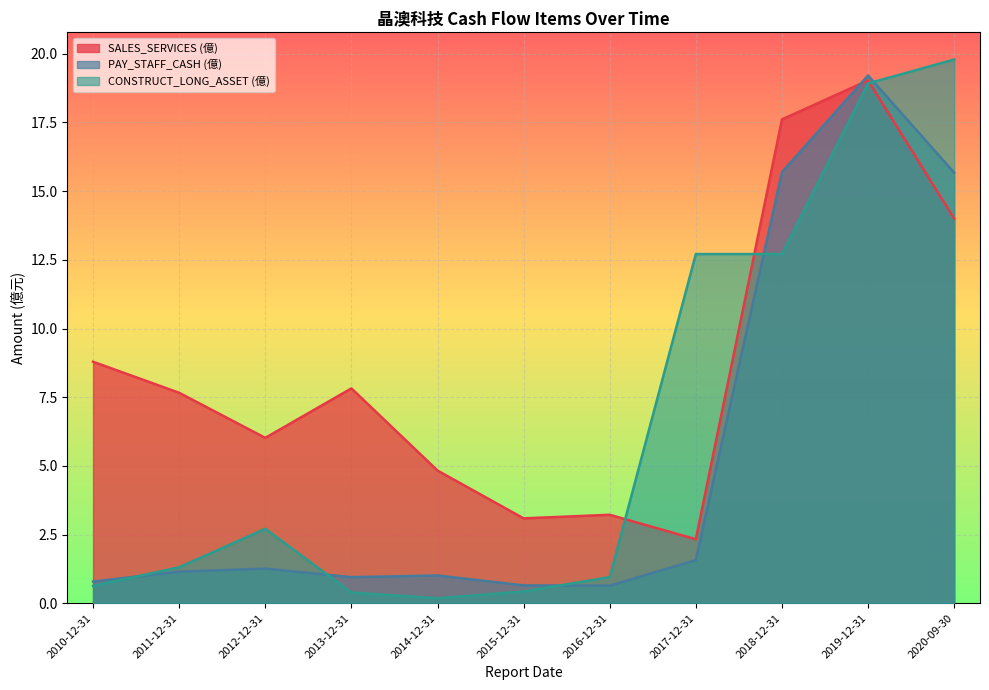

Reading left to right, what are all the values shown in this chart?

SALES_SERVICES (億): 2010-12-31=8.8	2011-12-31=7.7	2012-12-31=6.0	2013-12-31=7.8	2014-12-31=4.8	2015-12-31=3.1	2016-12-31=3.2	2017-12-31=2.3	2018-12-31=17.6	2019-12-31=19.0	2020-09-30=14.0
PAY_STAFF_CASH (億): 2010-12-31=0.8	2011-12-31=1.1	2012-12-31=1.3	2013-12-31=0.9	2014-12-31=1.0	2015-12-31=0.7	2016-12-31=0.6	2017-12-31=1.6	2018-12-31=15.7	2019-12-31=19.2	2020-09-30=15.7
CONSTRUCT_LONG_ASSET (億): 2010-12-31=0.6	2011-12-31=1.3	2012-12-31=2.7	2013-12-31=0.4	2014-12-31=0.2	2015-12-31=0.4	2016-12-31=0.9	2017-12-31=12.7	2018-12-31=12.7	2019-12-31=18.9	2020-09-30=19.8